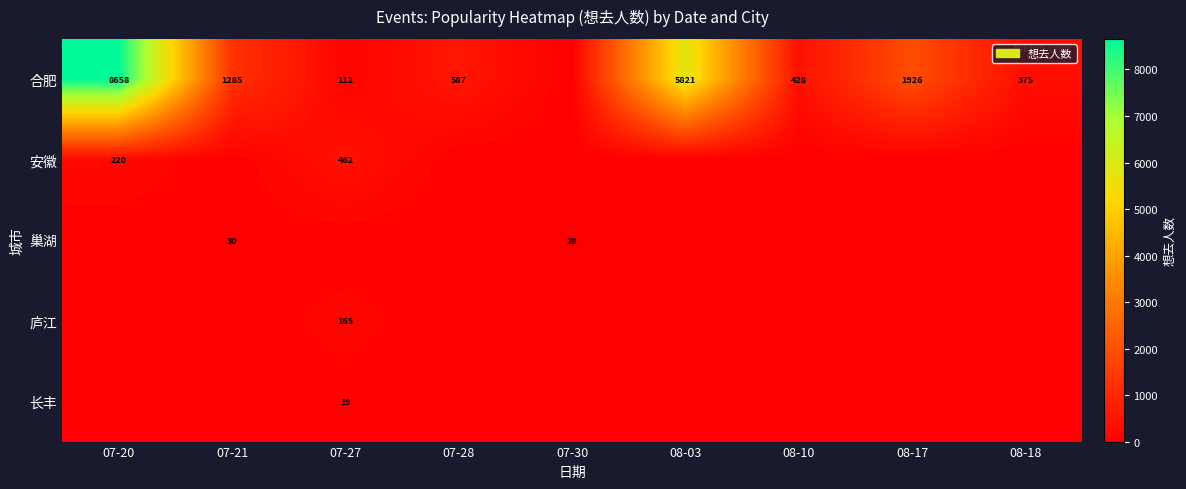

The 安徽 series shows 310 at 07-27. True or false?

False